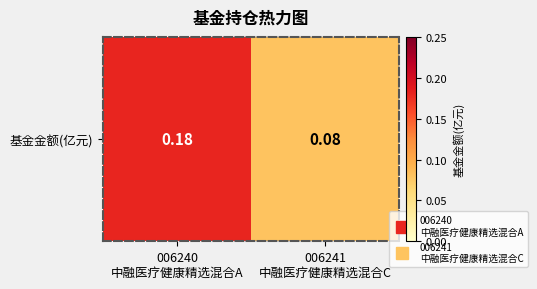

What is the change in value from 006240
中融医疗健康精选混合A to 006241
中融医疗健康精选混合C?

-0.1